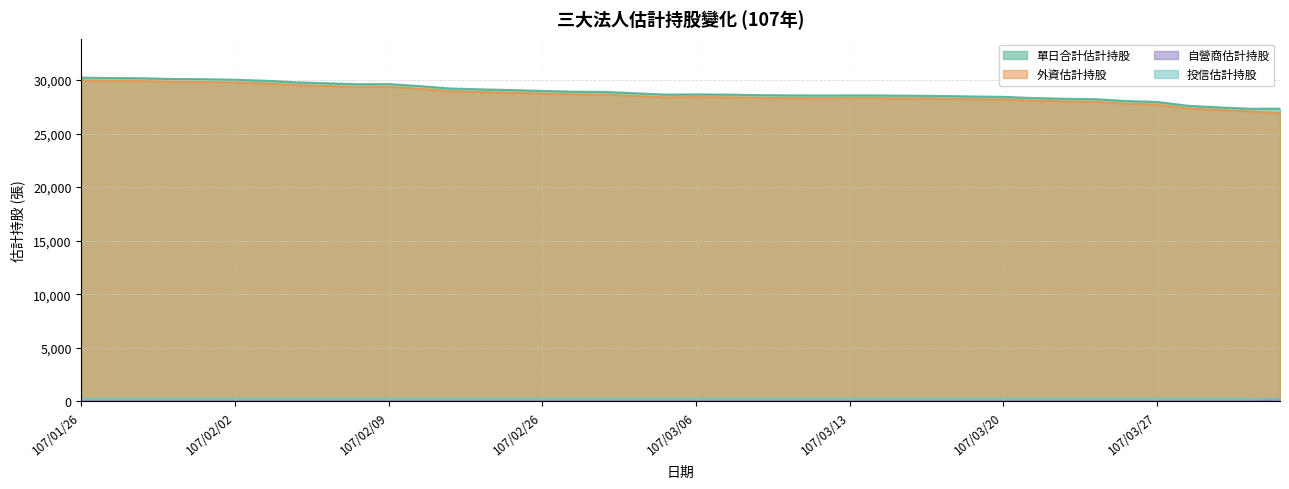

What is the difference between the second highest and minimum values in the 投信估計持股 series?

18